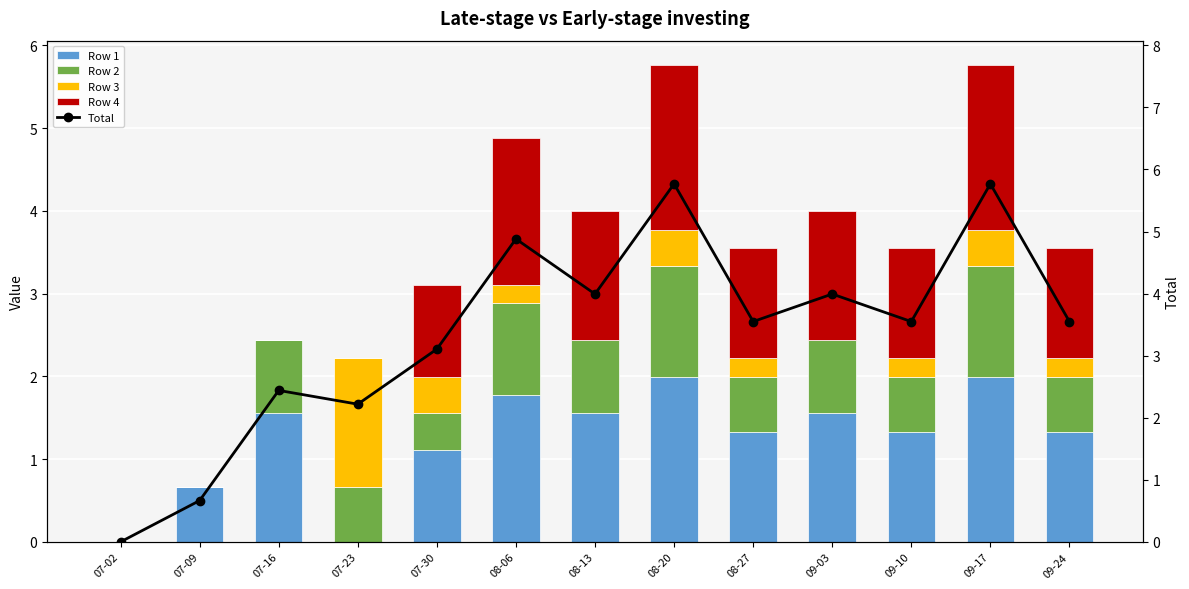

Read the Row 1 value at 09-24.

1.3